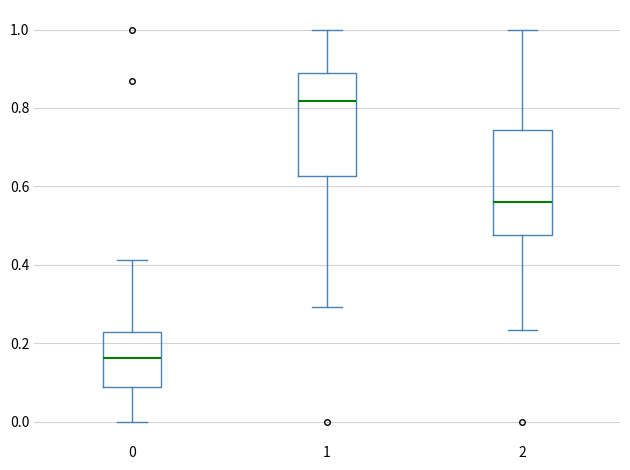

Which box has the highest median line?

1